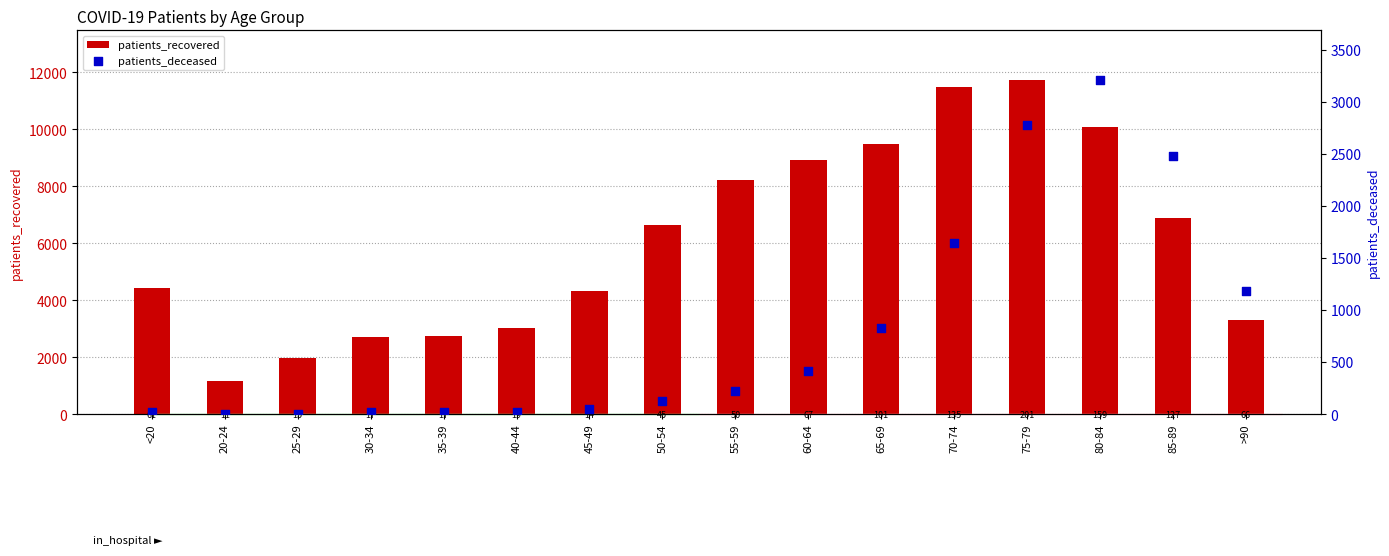

At which category is the sum across all series the highest?

75-79